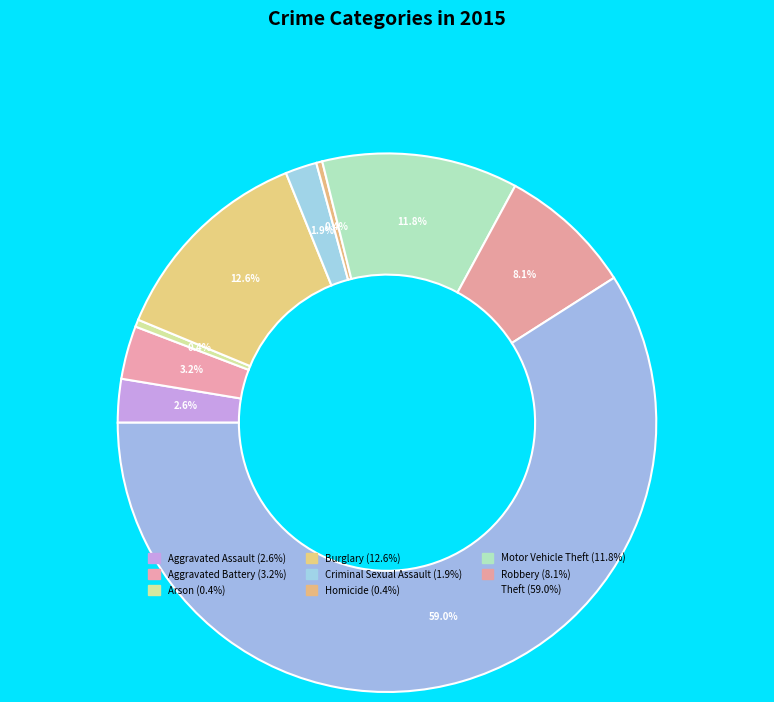

How many segments does this pie chart have?

9